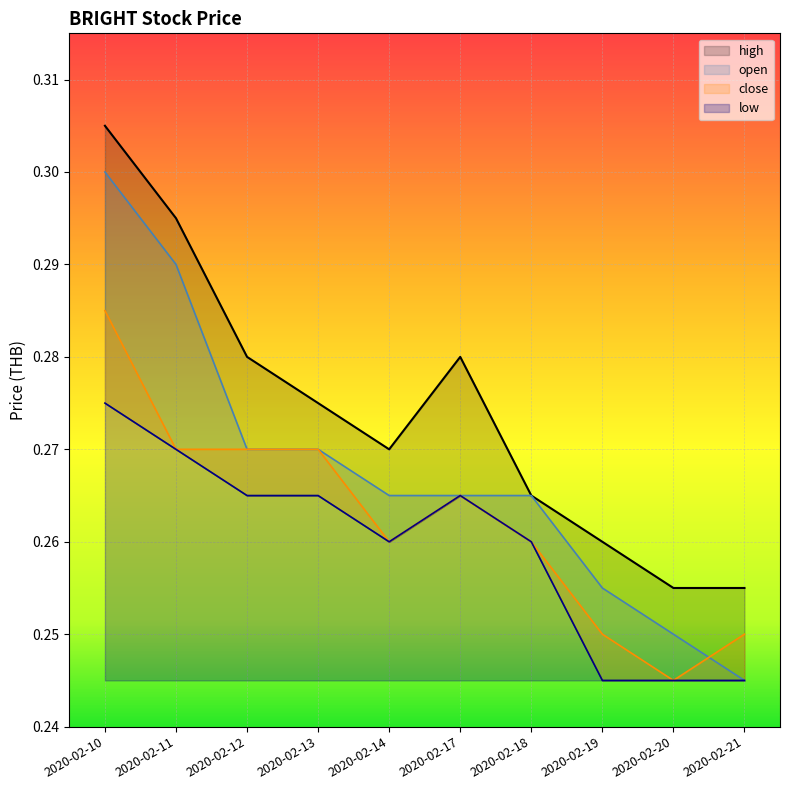

At which category does the chart reach its peak across all series?

2020-02-10